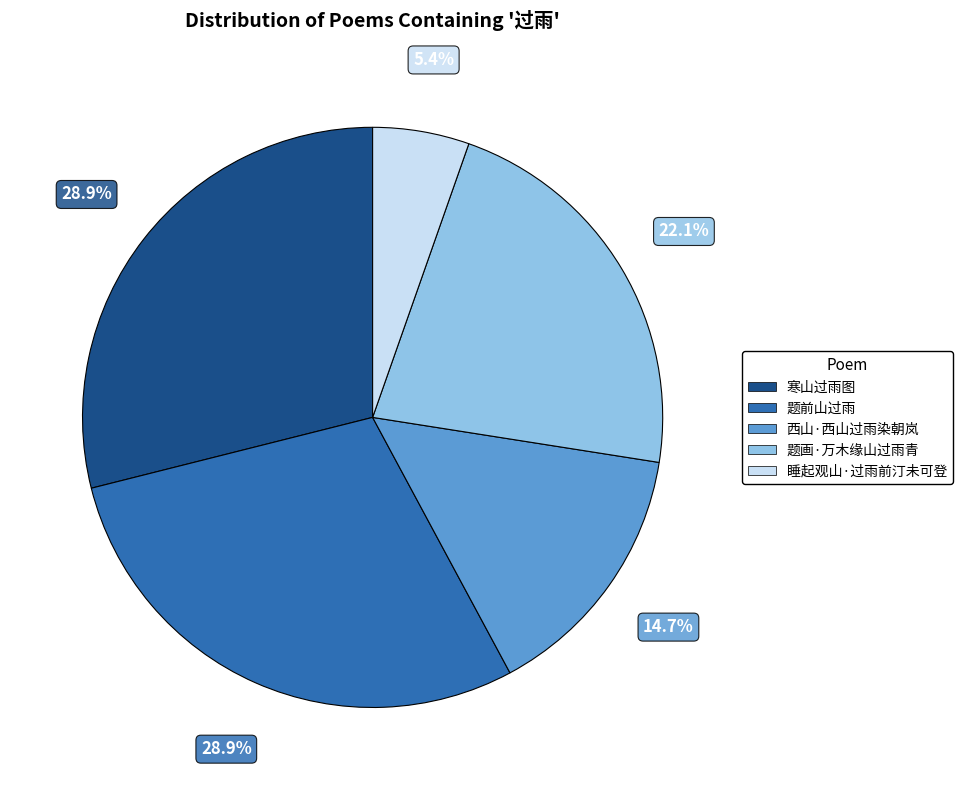

How many slices are in this pie chart?

5